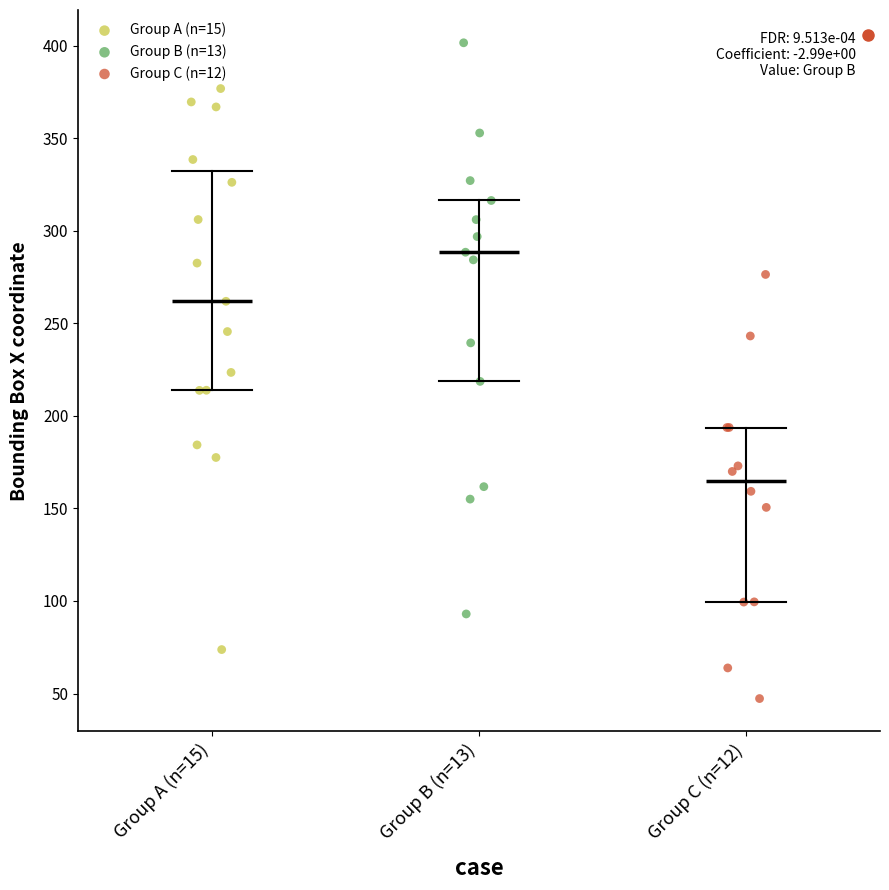

Which series reaches the minimum Y coordinate?

Group C (n=12)